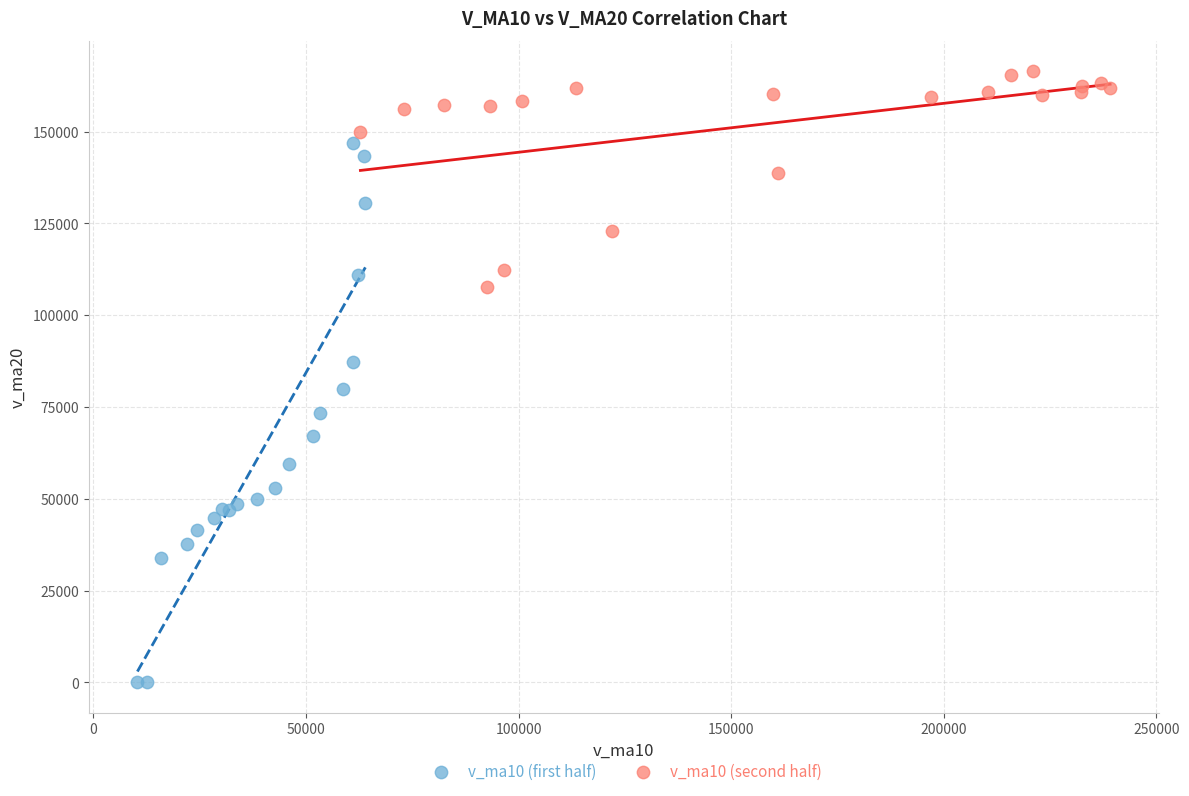

Which series contains the highest Y value?

v_ma10 (second half)